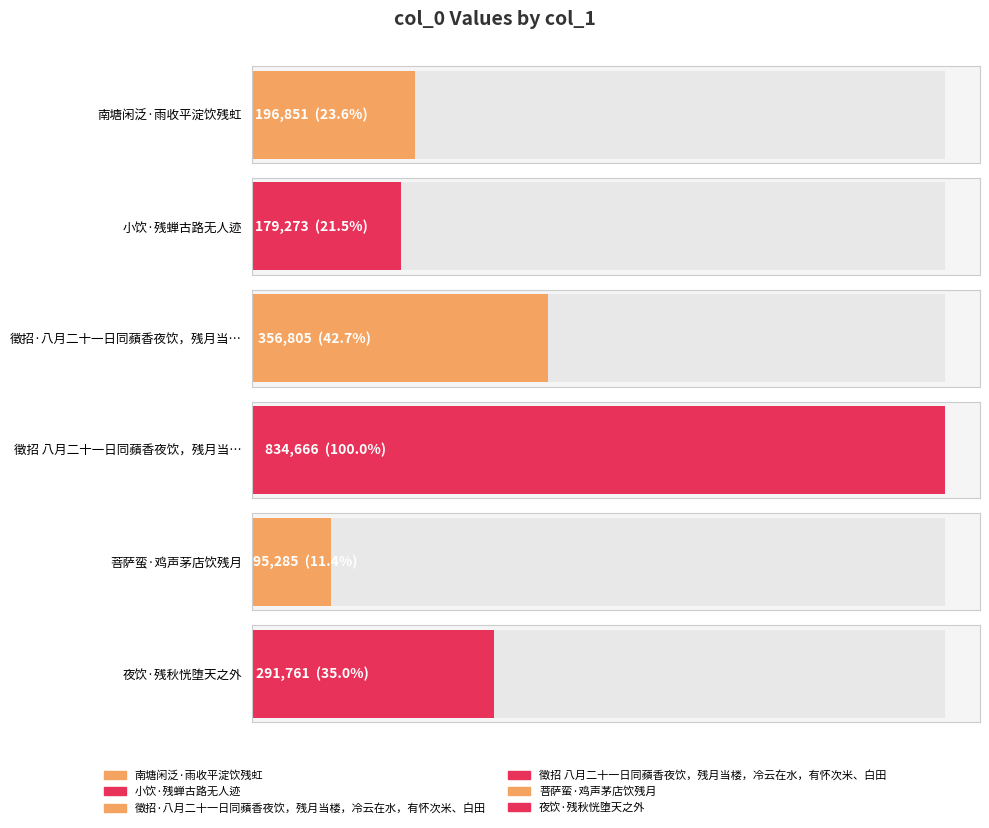

Which label corresponds to the largest value in the chart?

徵招 八月二十一日同蘋香夜饮，残月当楼，冷云在水，有怀次米、白田